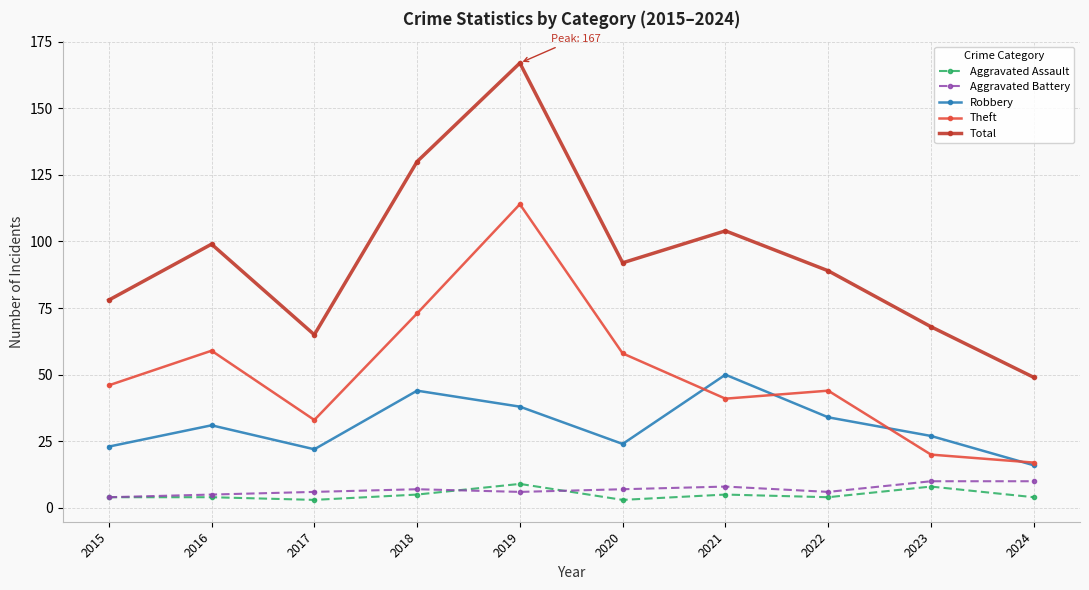

True or false: Theft has more than 1 points higher than both neighbors.

True